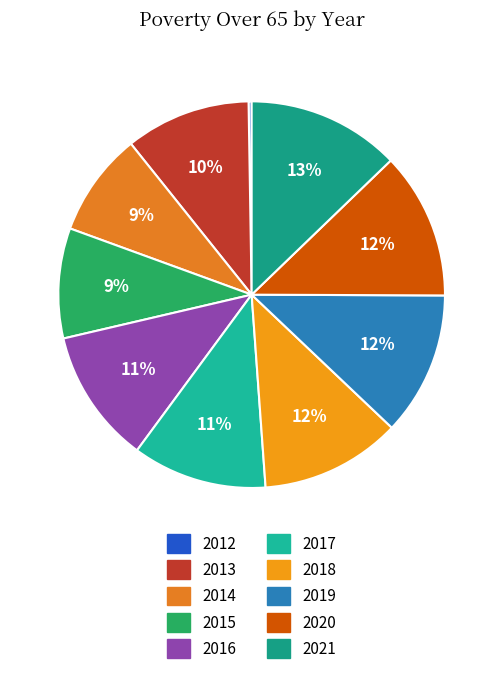

What percentage is the 2013 slice, to the nearest percent?

10%